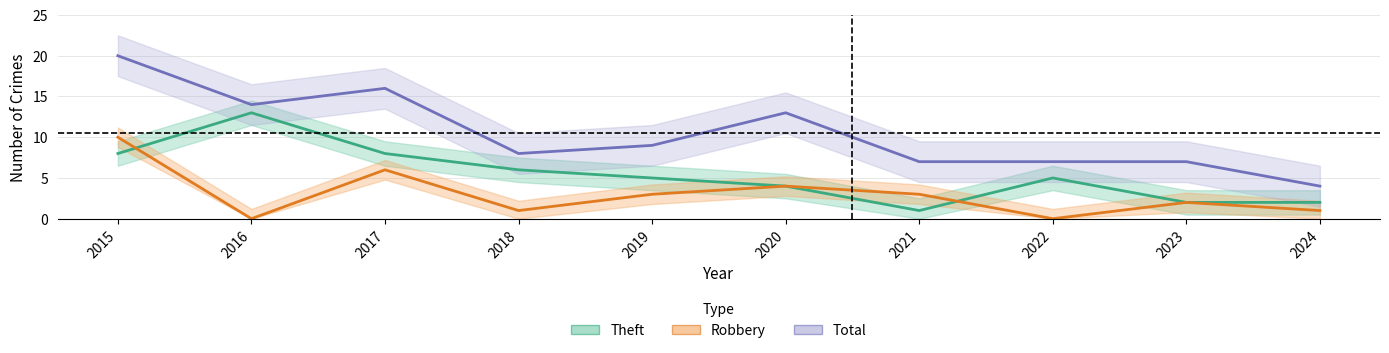

At which label does Theft reach its minimum?

2021